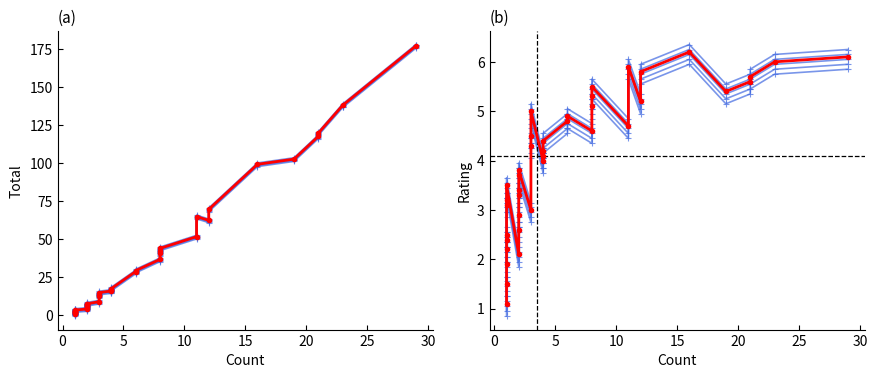

What is the minimum value for Total?

1.1